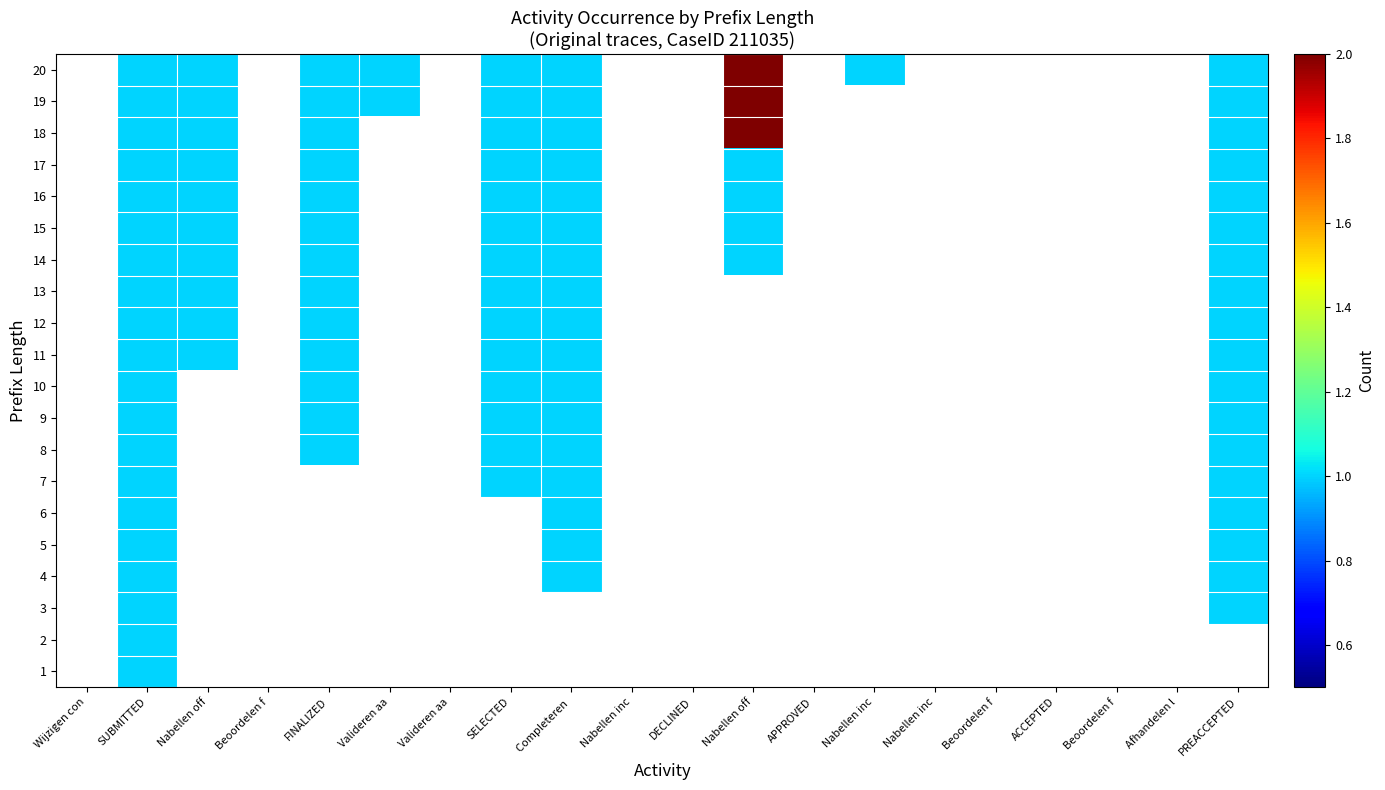

Which has a higher value, Beoordelen f or Beoordelen f?

Beoordelen f